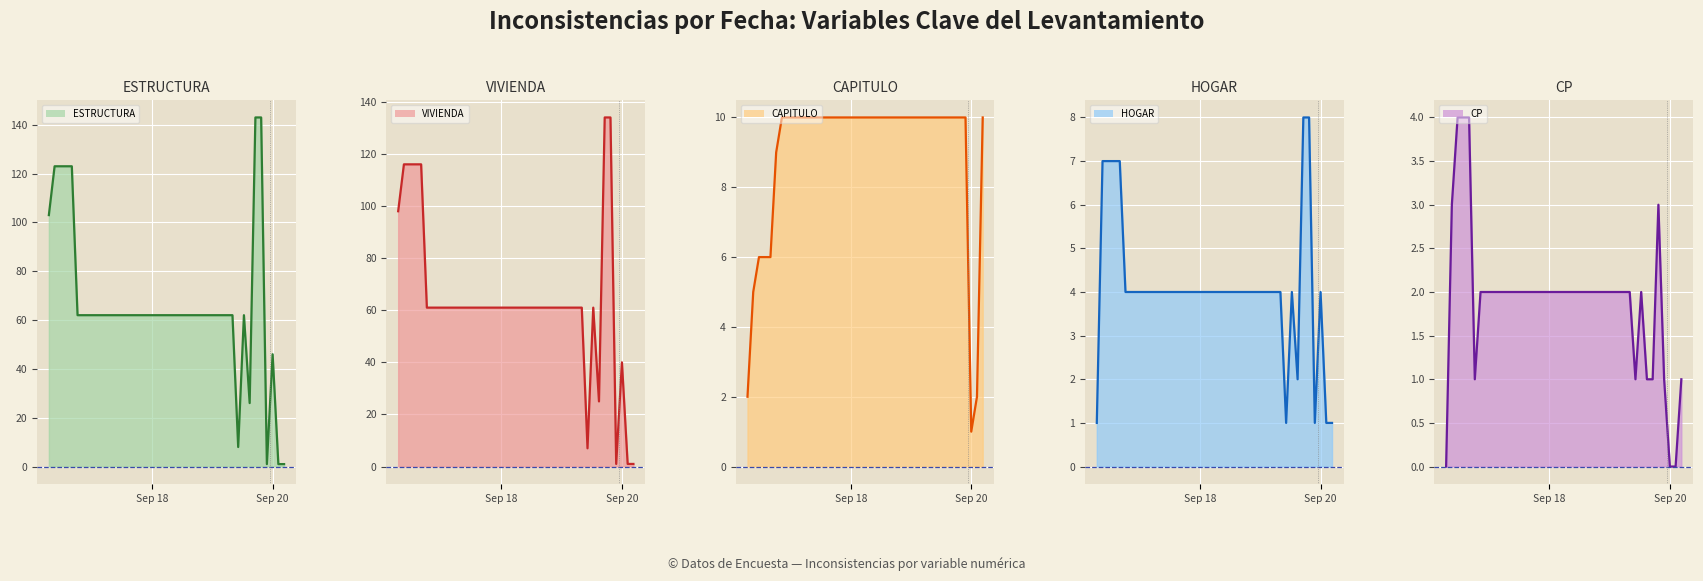

What is the difference between the second highest and second lowest values in the CP series?

4